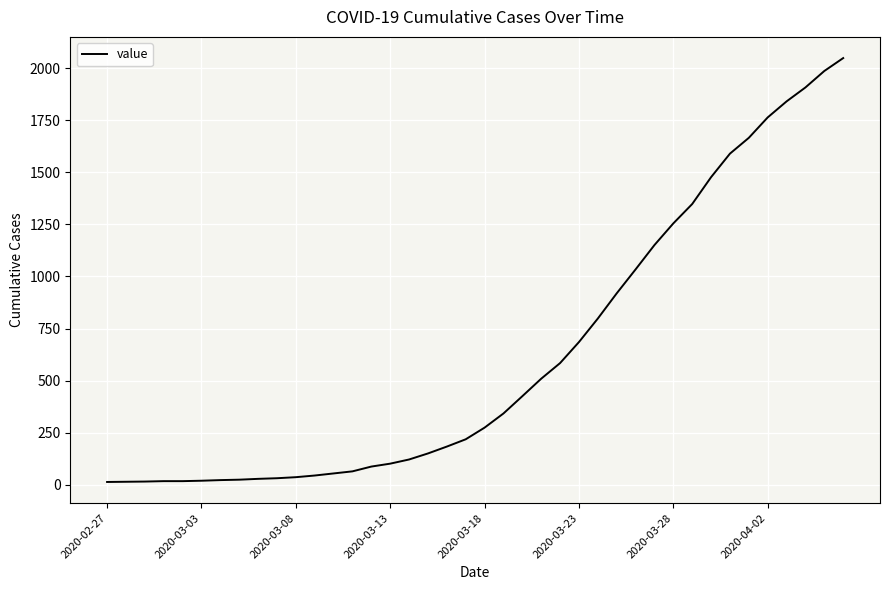

What is the maximum value shown in the chart?

2049